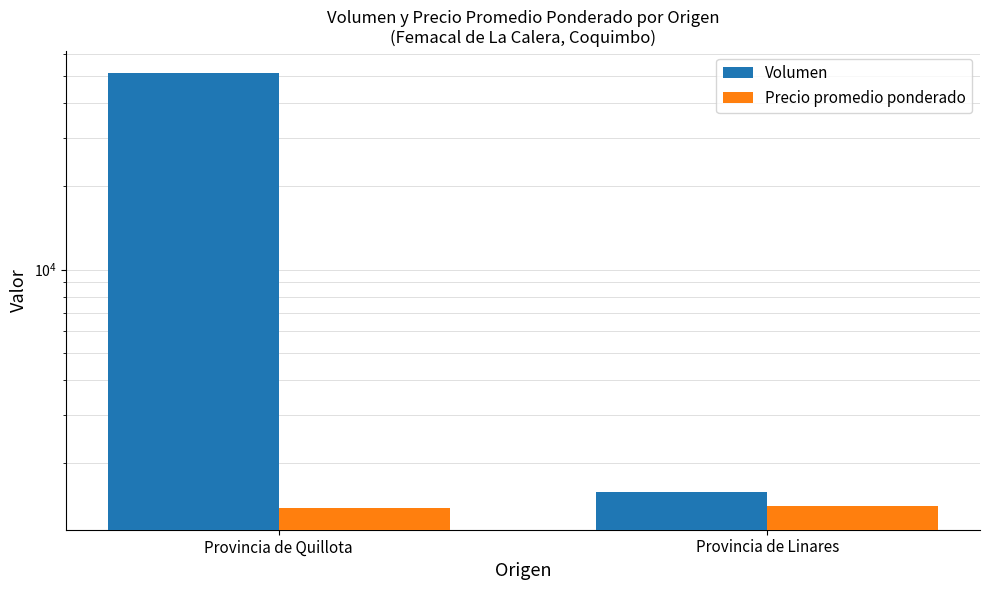

What is the total value across all series at Provincia de Linares?

2980